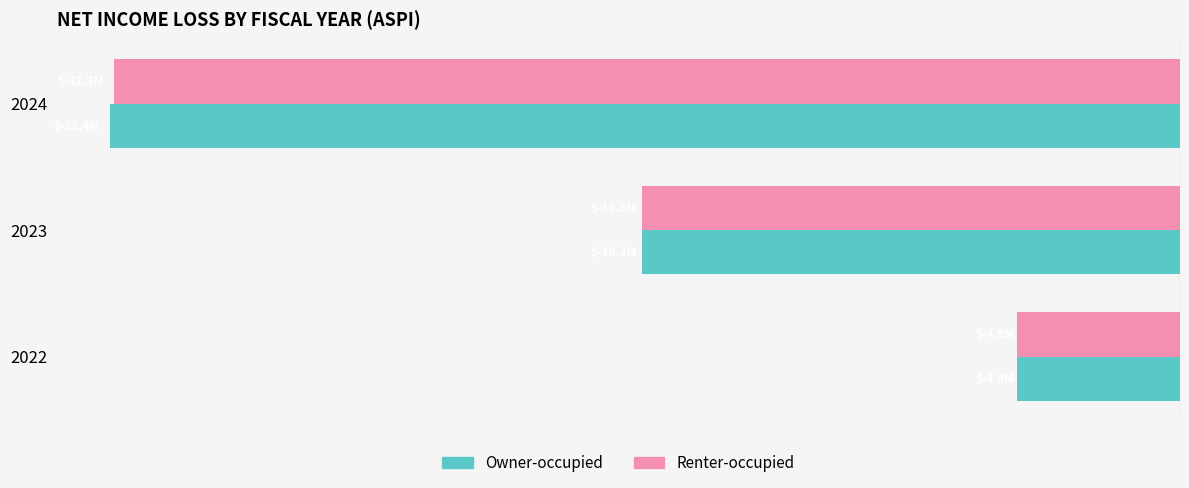

Count the Renter-occupied values in the range -32311279 to -4945139.

3